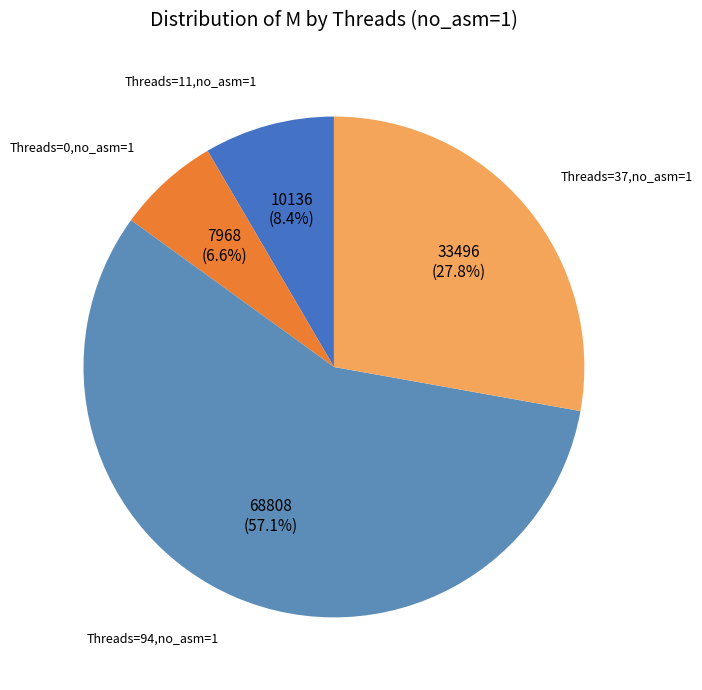

How many segments does this pie chart have?

4